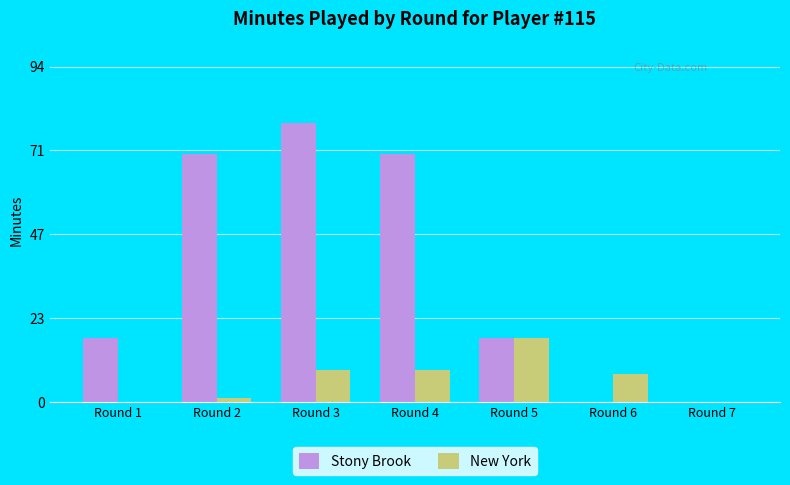

What are all the series names shown in the legend?

Stony Brook, New York